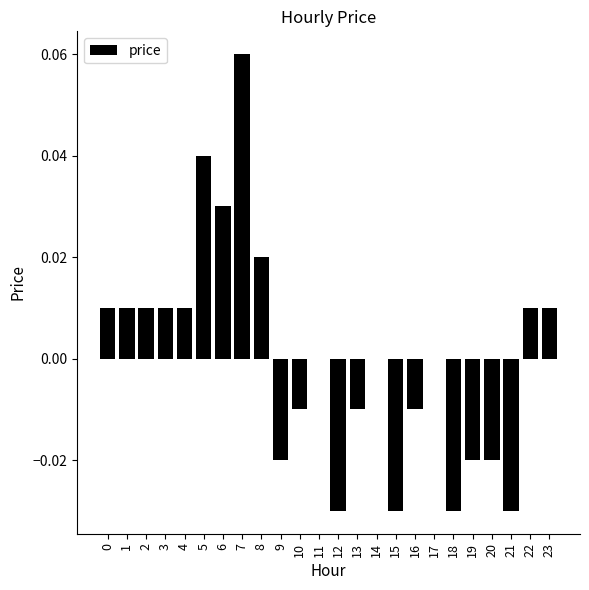

The value at 23 is 0.0. True or false?

True